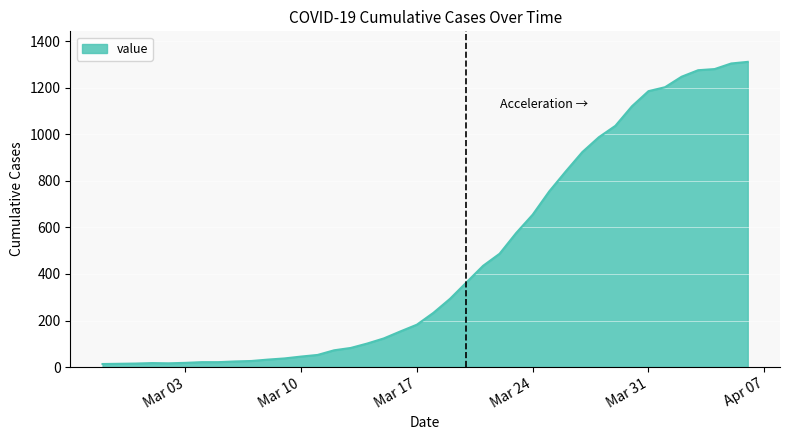

Count the number of data series in this chart.

1